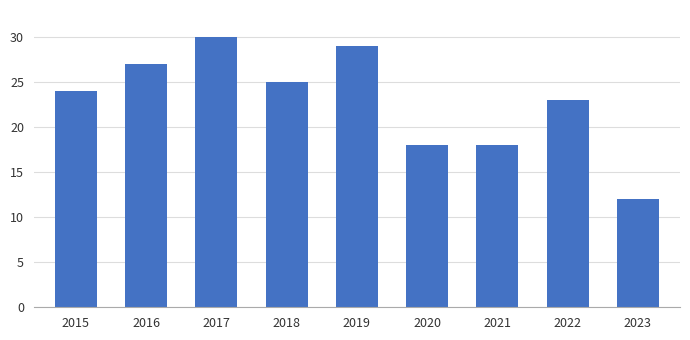

Are the bars horizontal?

No